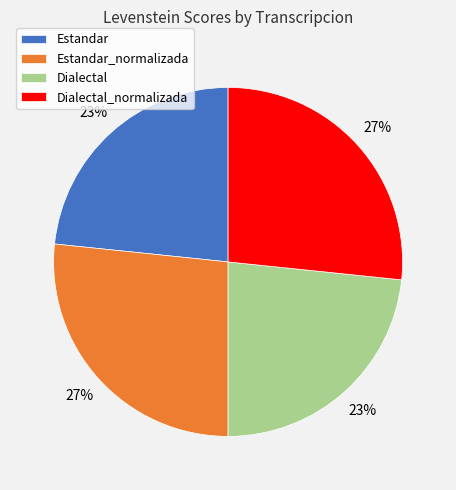

How many segments does this pie chart have?

4